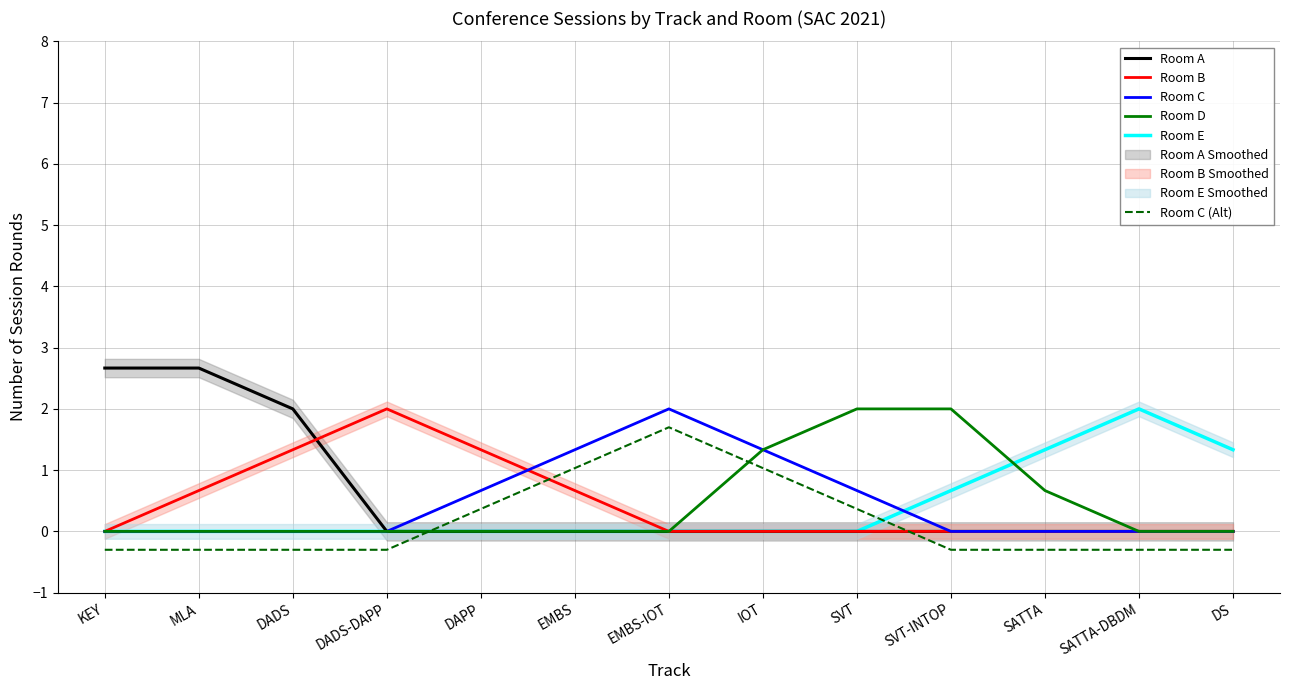

At which category is the sum across all series the highest?

EMBS-IOT